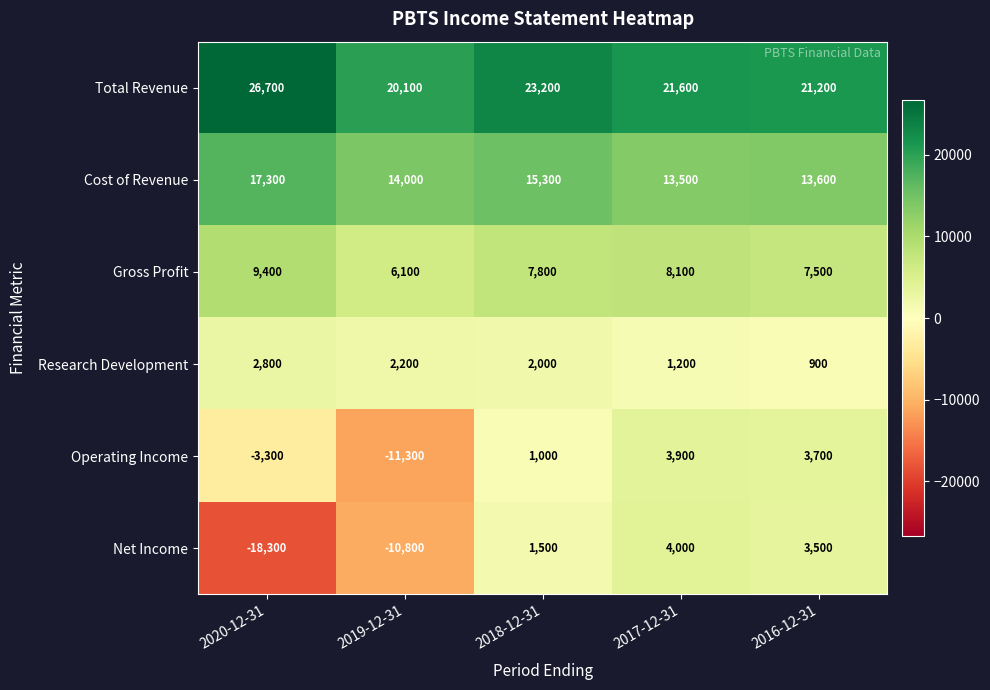

Which series changed the most between 2020-12-31 and 2019-12-31?

Operating Income